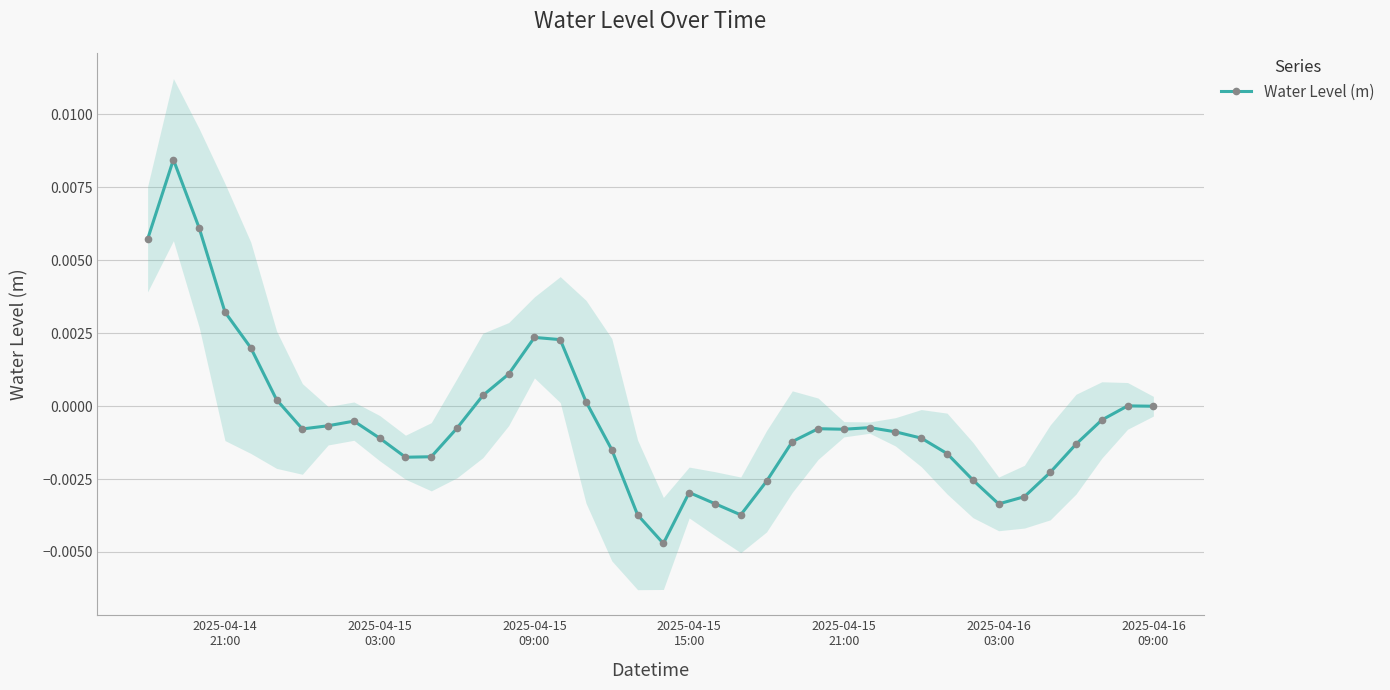

True or false: Water Level (m) has more than 0 points higher than both neighbors.

True